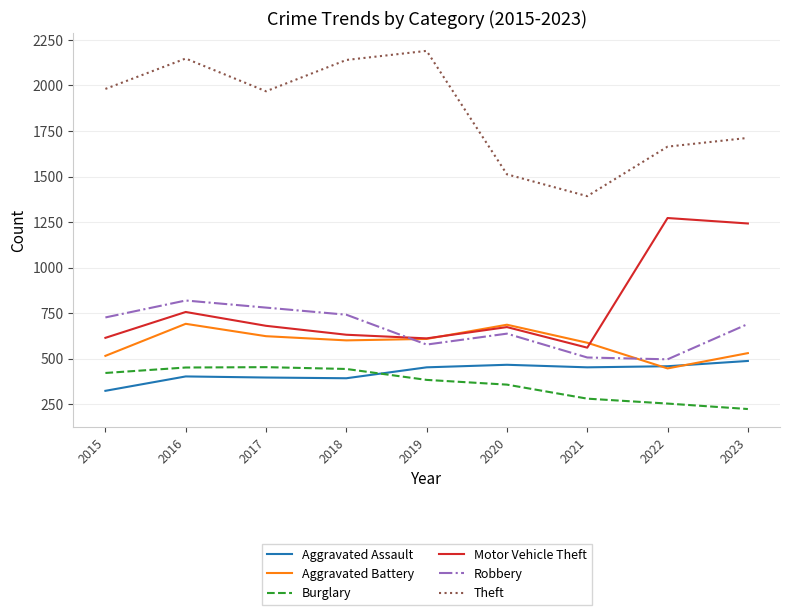

Which series has the largest total across all categories?

Theft